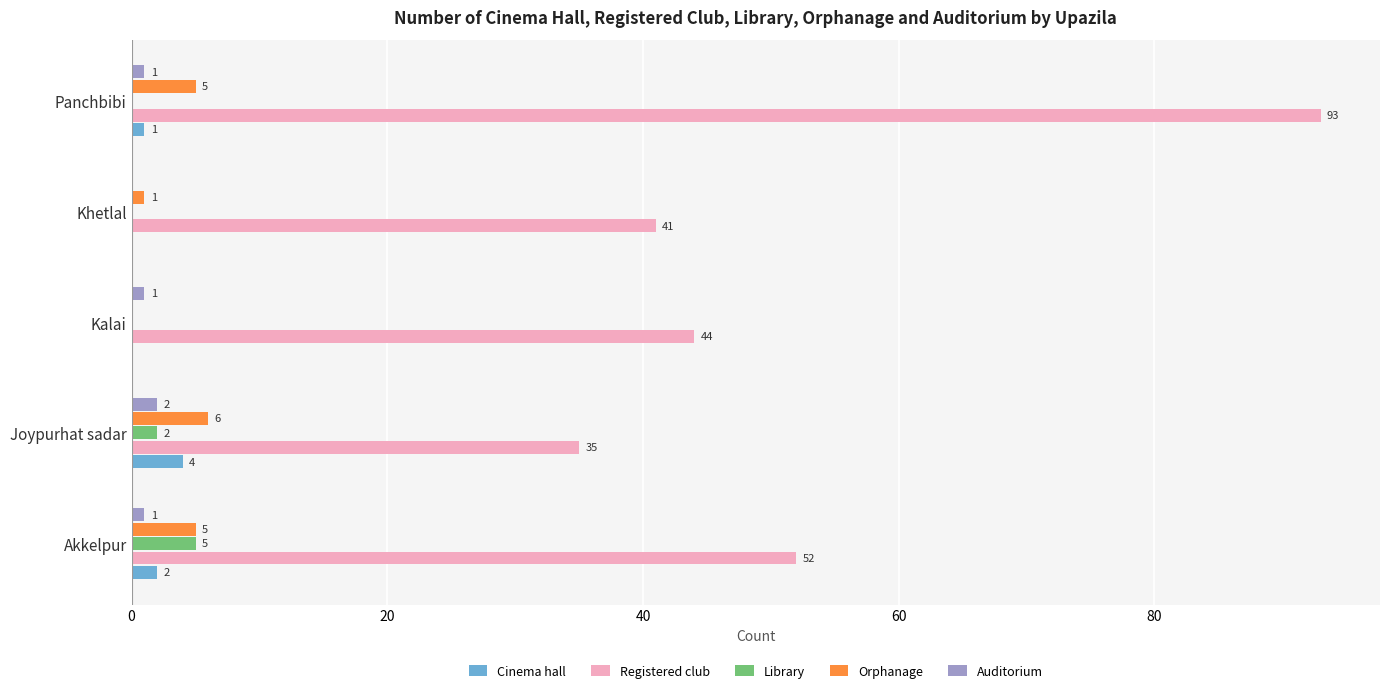

Is it true that Registered club equals 41 at Khetlal?

True